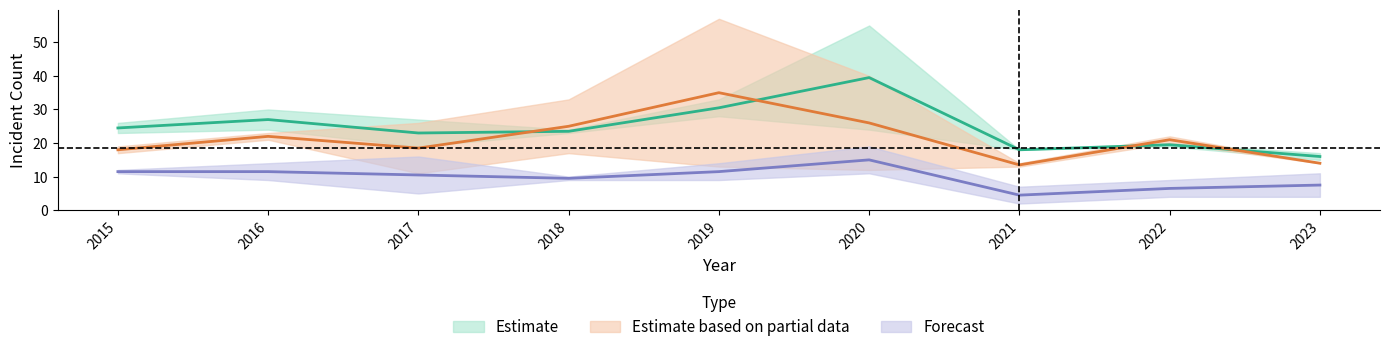

At how many categories does at least one series exceed 33?

2